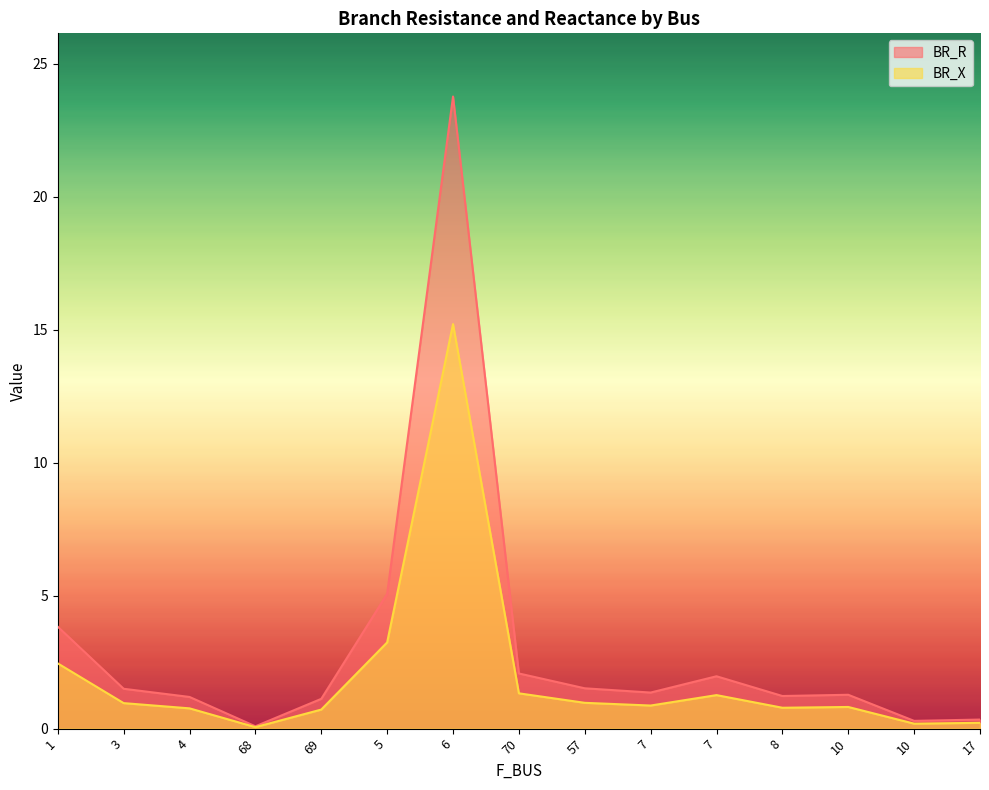

What is the greatest value displayed?

23.8